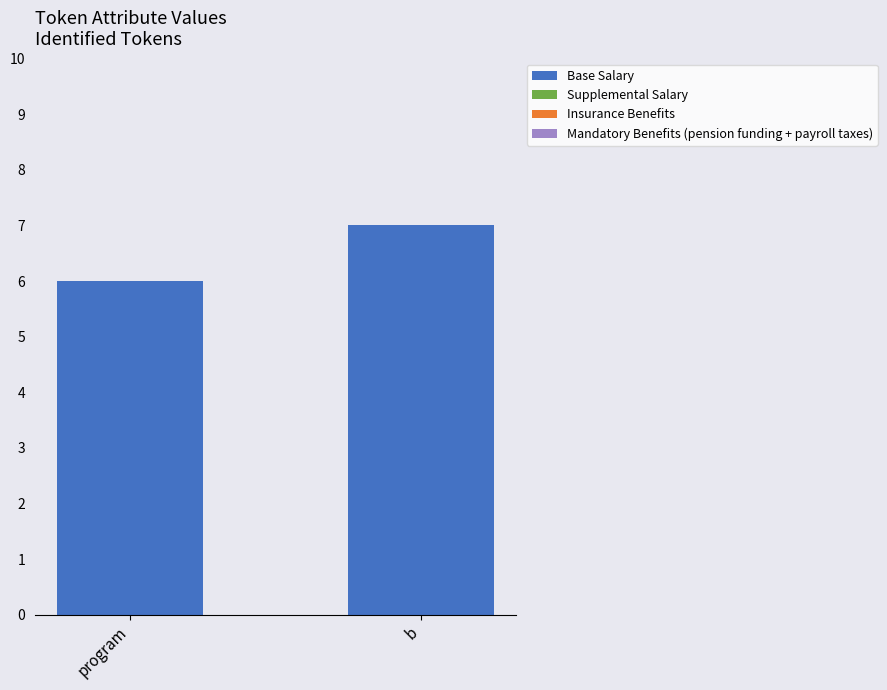

Which category has the highest value across all series?

b